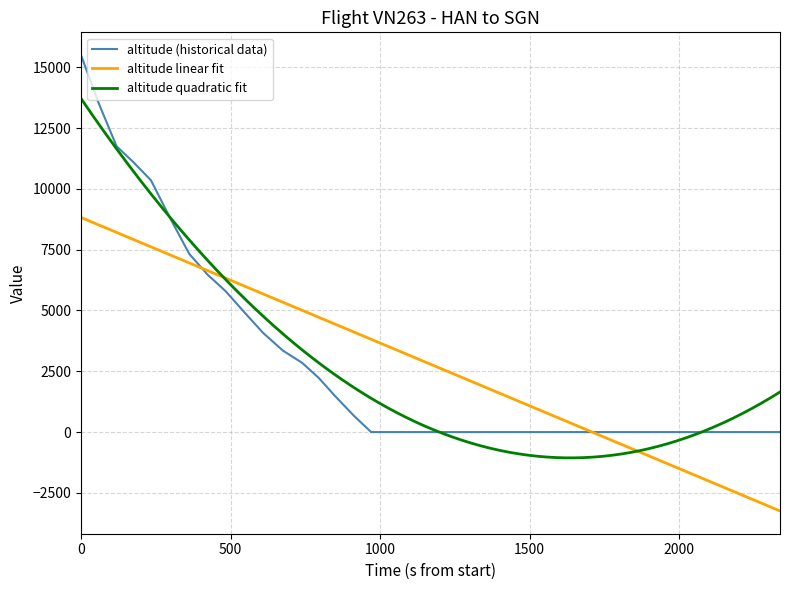

What is the highest value of the altitude linear fit series?

8823.9